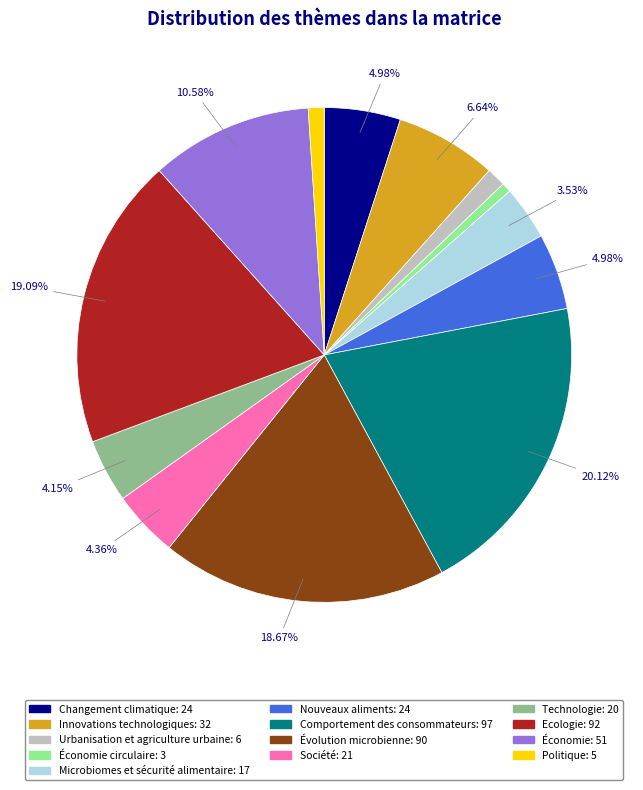

Is there any slice that represents more than half of the pie?

No